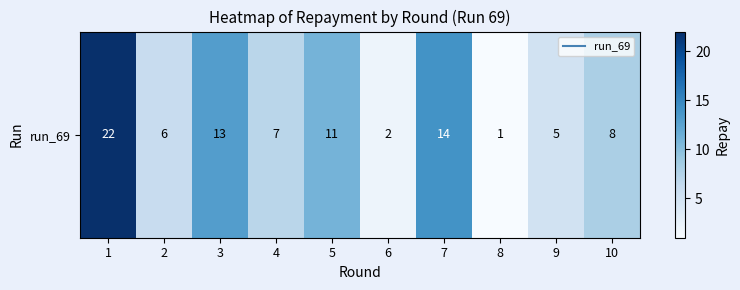

Reading left to right, extract all data points from this chart.

22	6	13	7	11	2	14	1	5	8